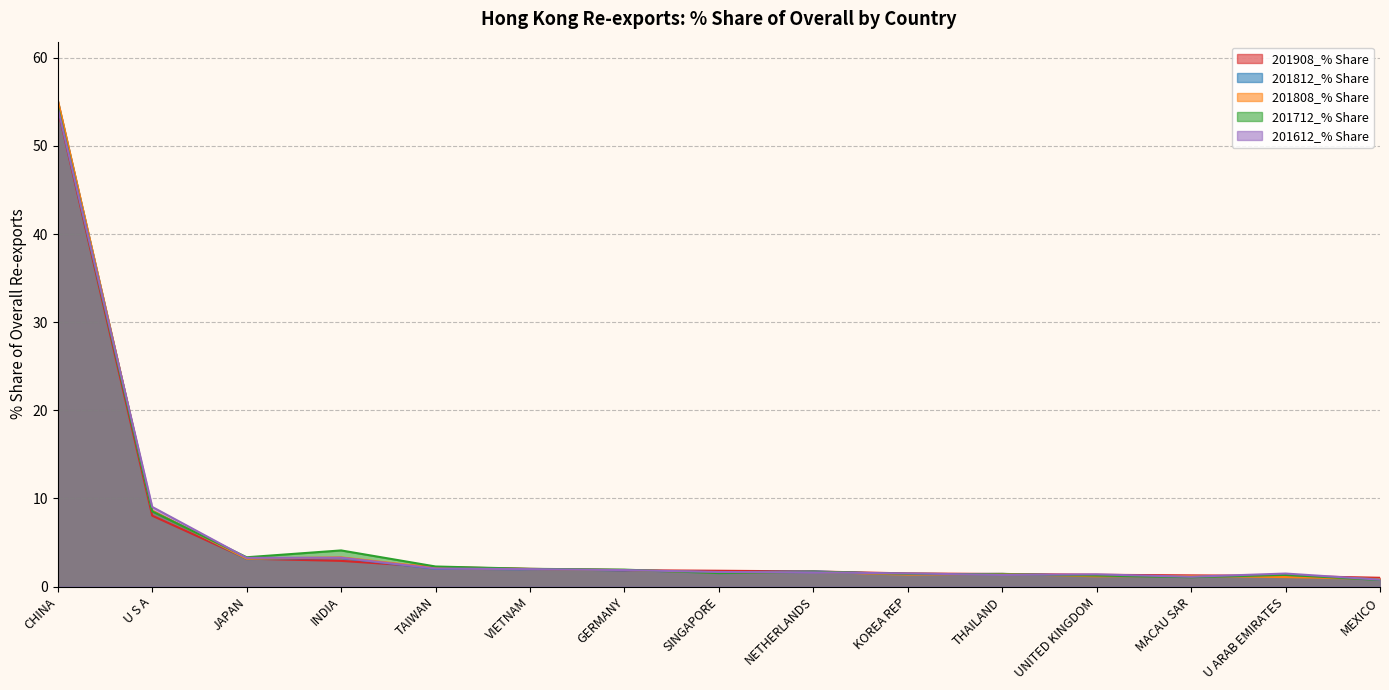

Count the number of data series in this chart.

5